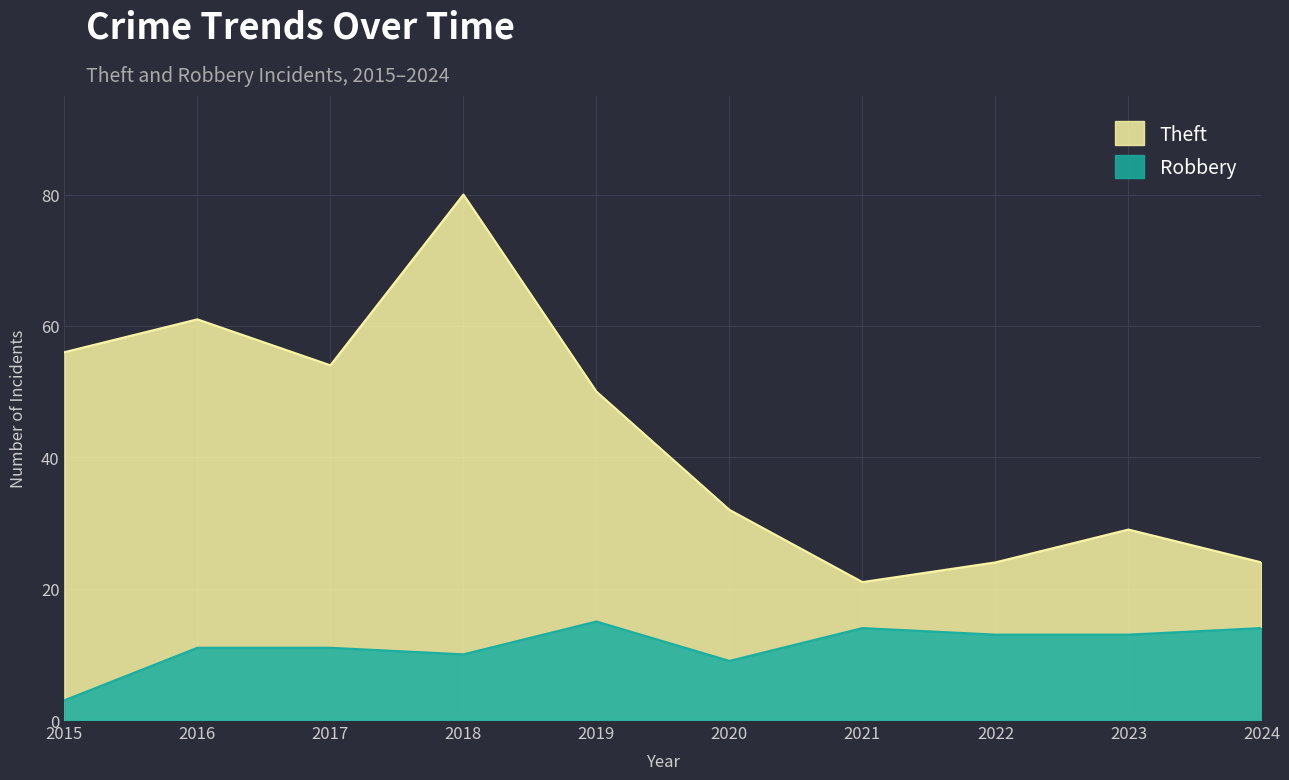

How many interior local valleys does the Robbery series have?

2